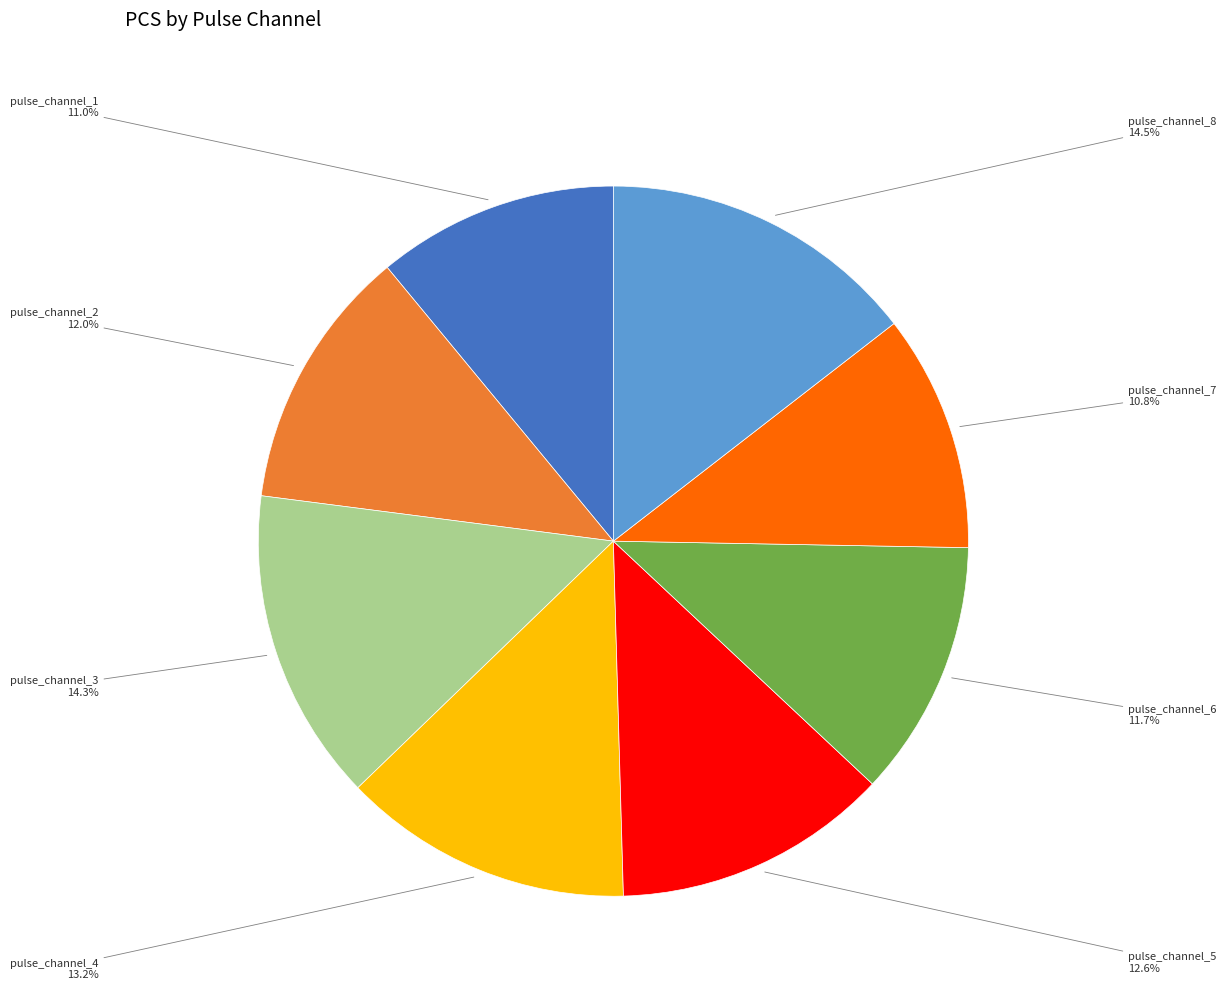

Is the sum of pulse_channel_4 and pulse_channel_8 greater than half?

No